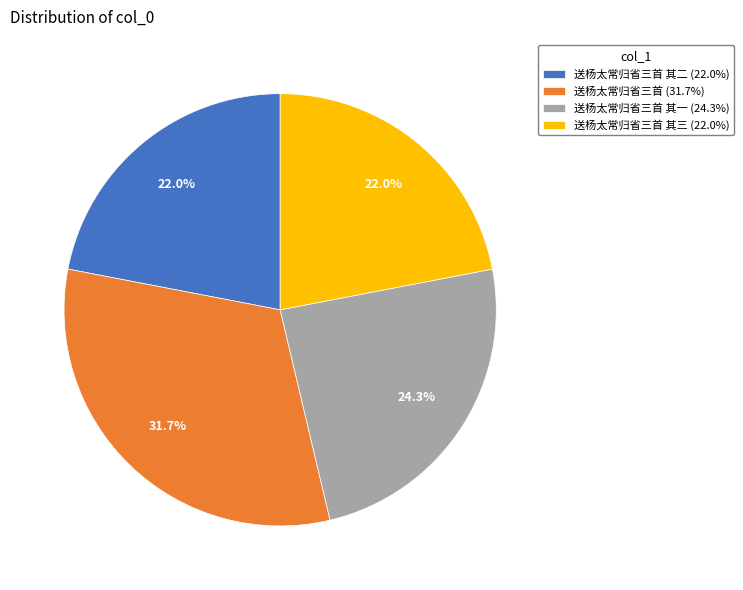

Combined, what portion of the pie is 送杨太常归省三首 (31.7%) and 送杨太常归省三首 其三 (22.0%)?

53.7%